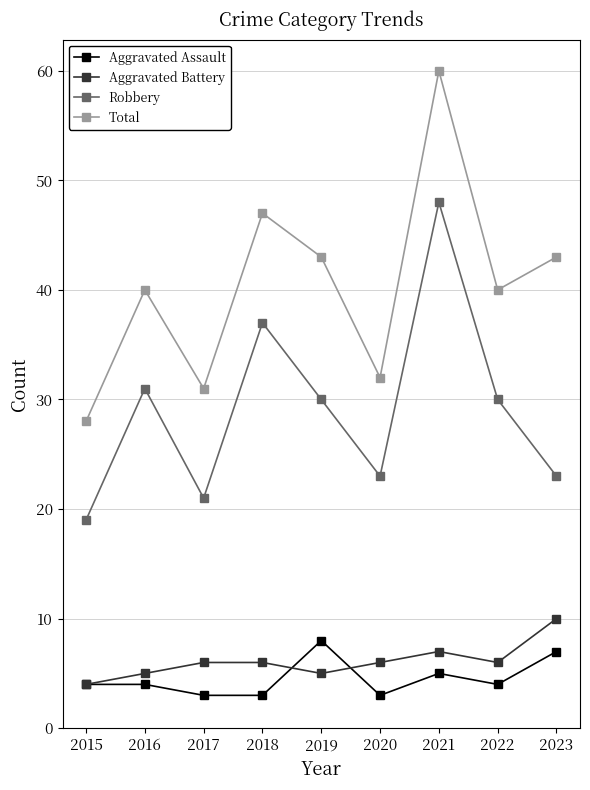

Read the Total value at 2022, to the nearest 5.

40